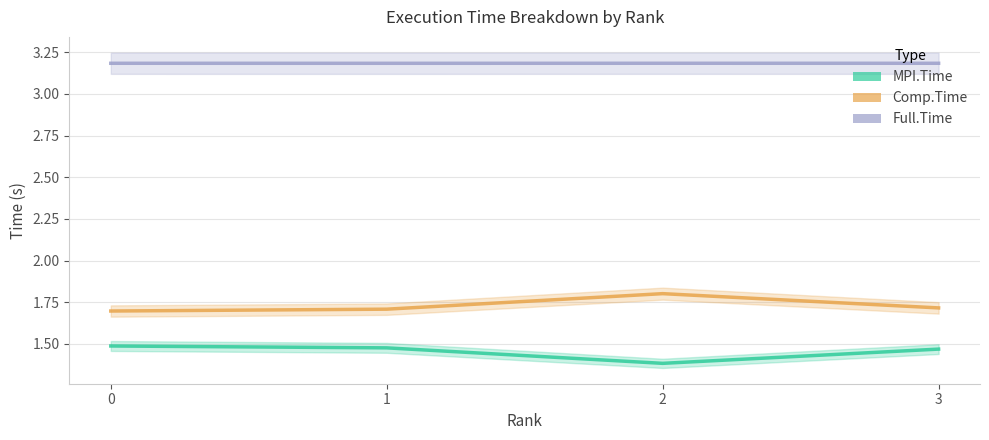

Does the chart display data point markers on the line(s)?

No